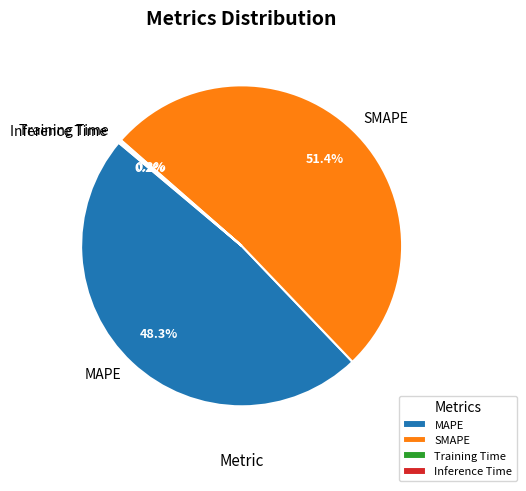

Is there any slice that represents more than half of the pie?

Yes